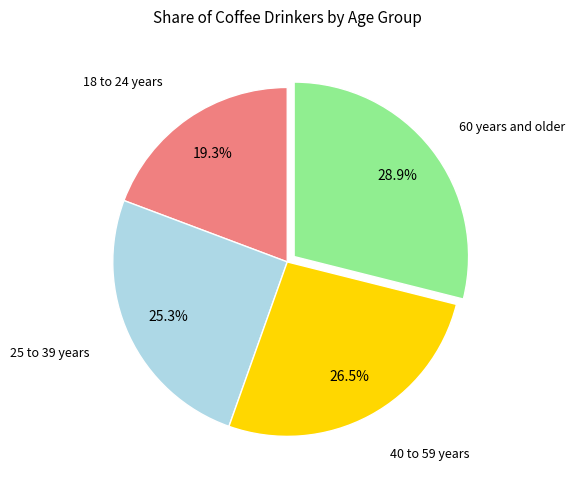

Is there a majority slice in this chart?

No